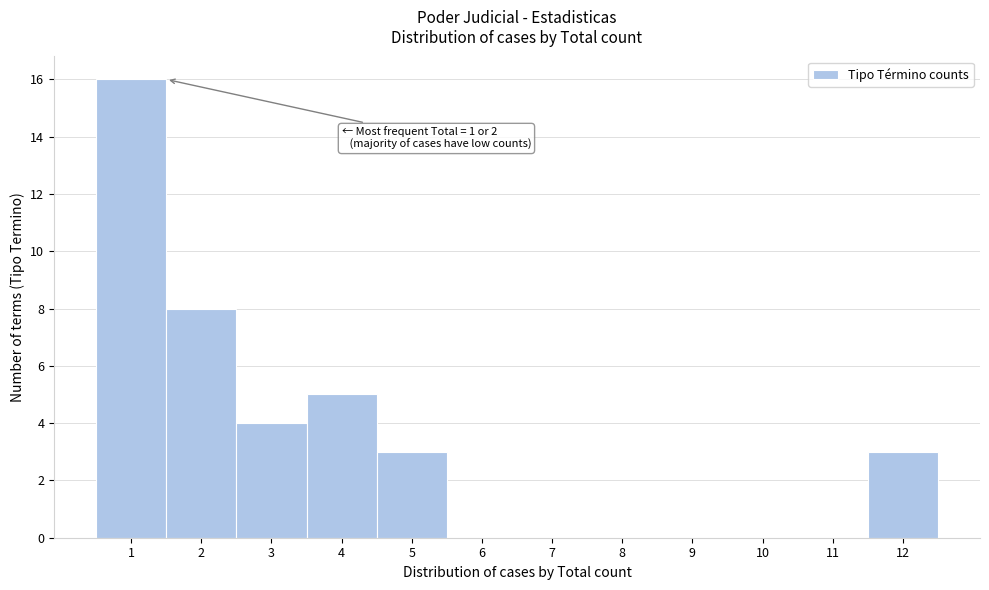

Over which range of the x-axis is the bar tallest?

0.5 to 1.5